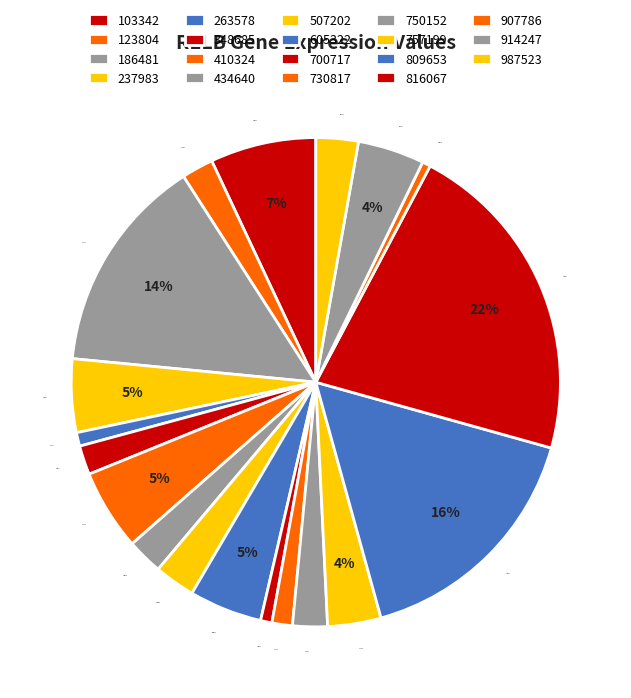

Count the number of slices in the pie.

19